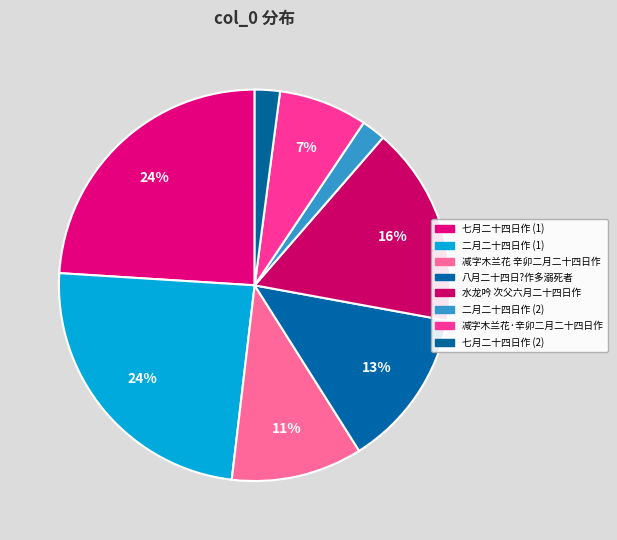

Count the number of slices in the pie.

8